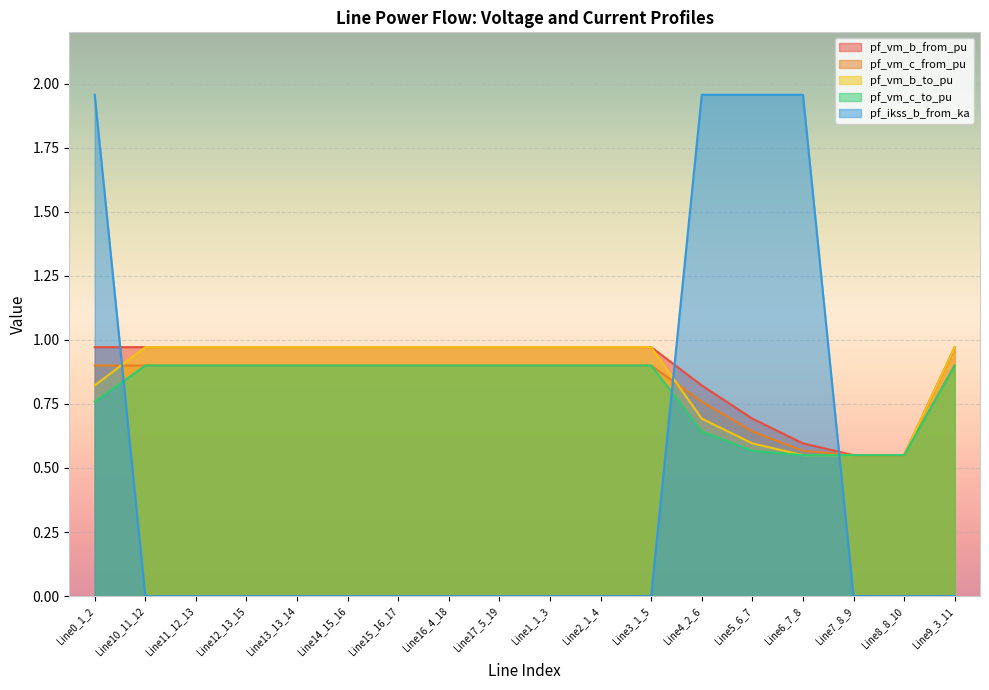

Is it true that pf_vm_b_to_pu equals 0.6 at Line1_1_3?

False